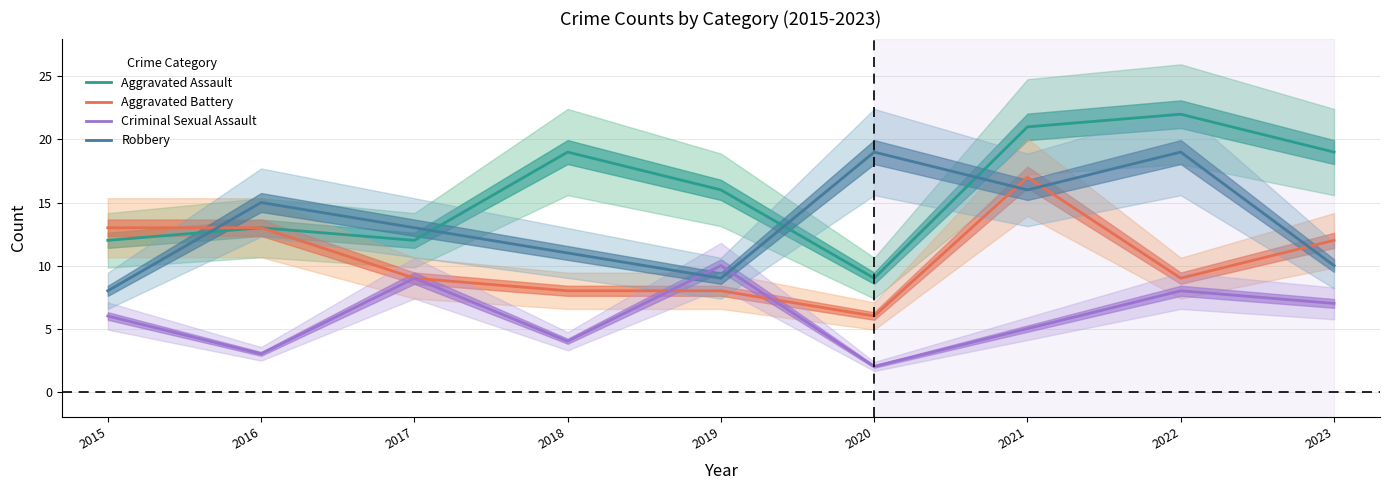

Where is Aggravated Assault nearest to the value 15?

2019